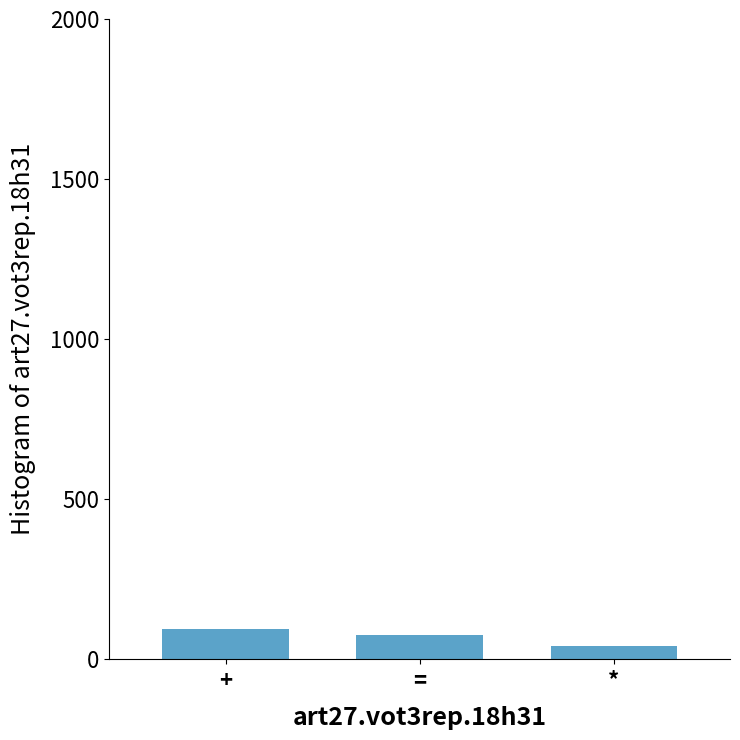

List the labels in order of value, largest first.

+, =, *